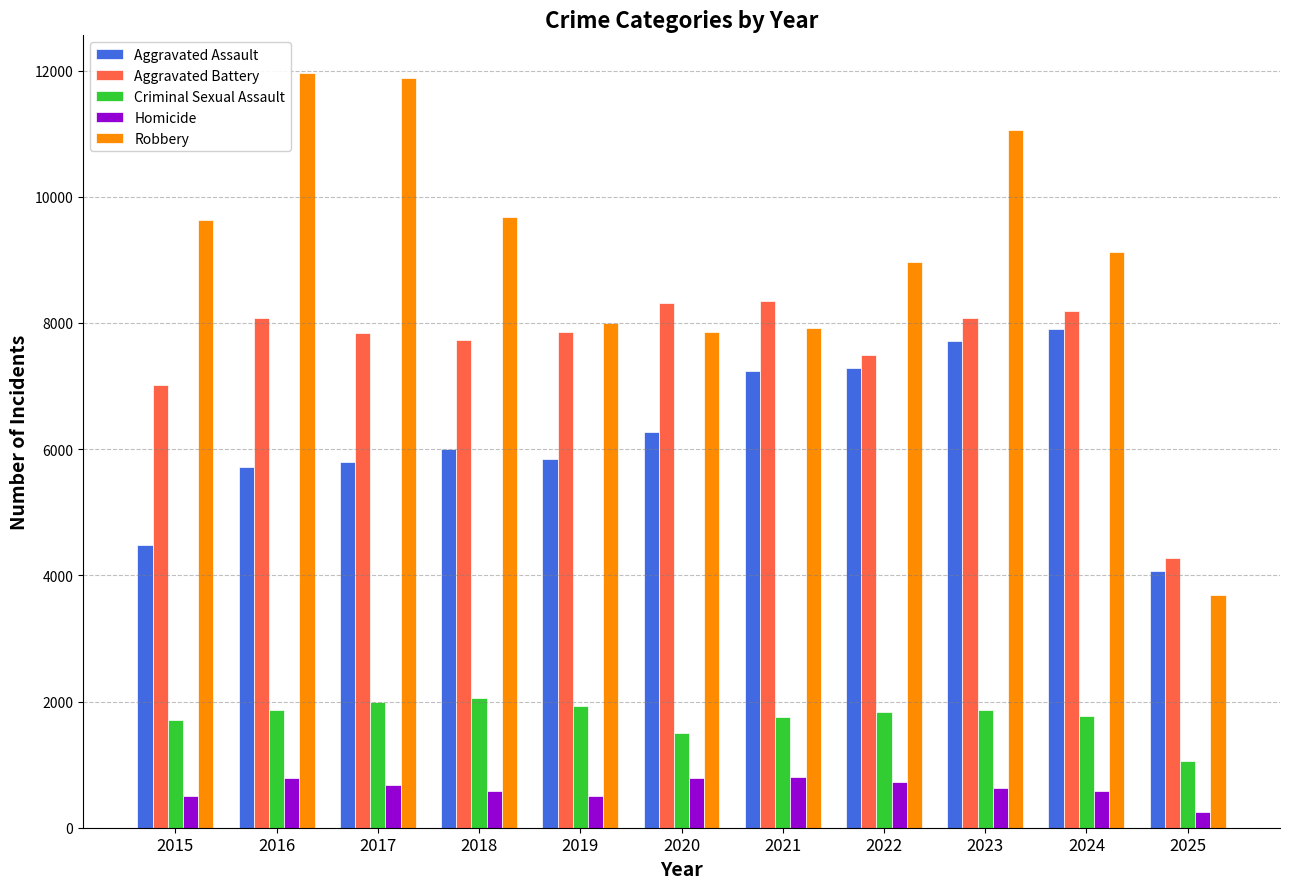

At which label does Homicide first exceed 632?

2016